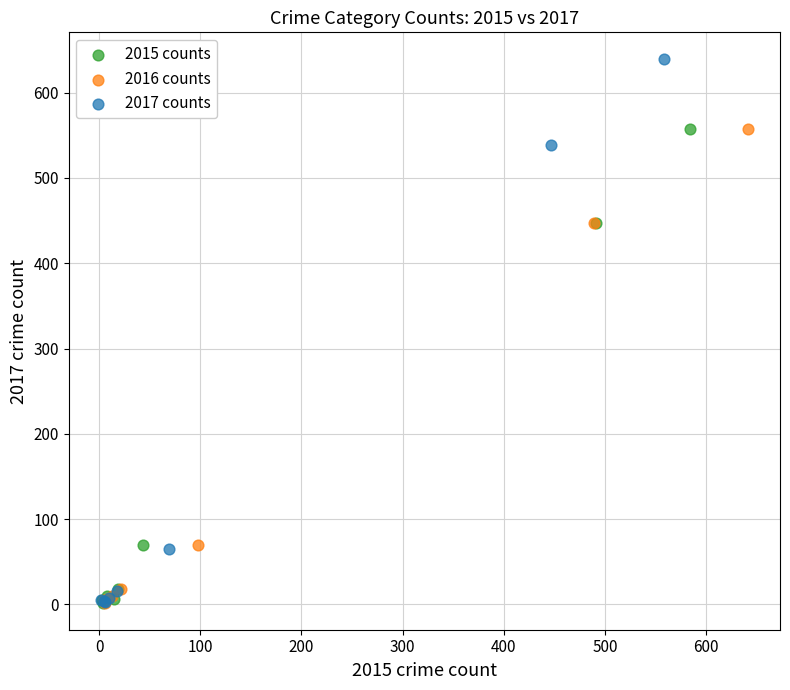

Which series reaches the maximum Y coordinate?

2017 counts